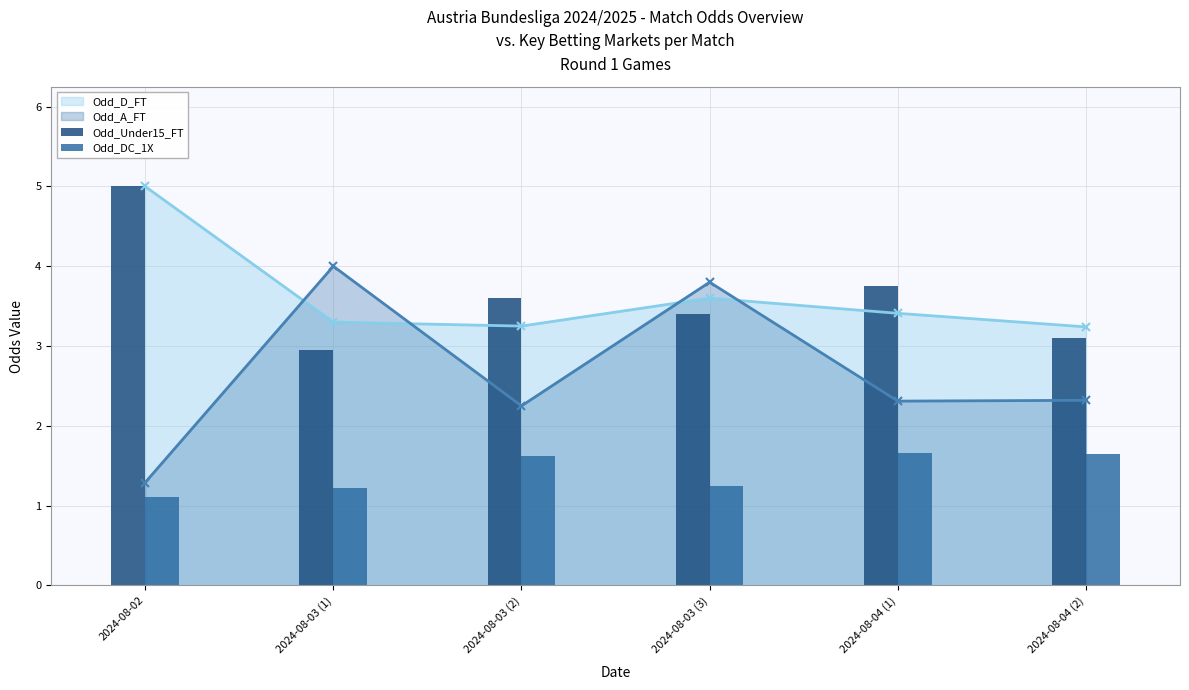

Where is the first local minimum for Odd_A_FT?

2024-08-03 (2)